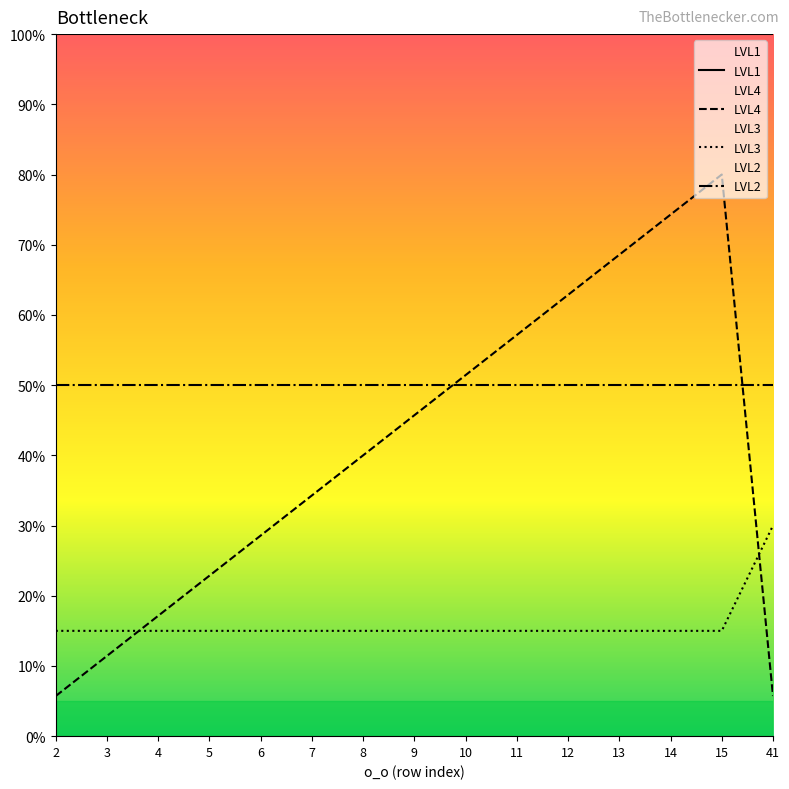

True or false: LVL4 has more than 2 points higher than both neighbors.

False